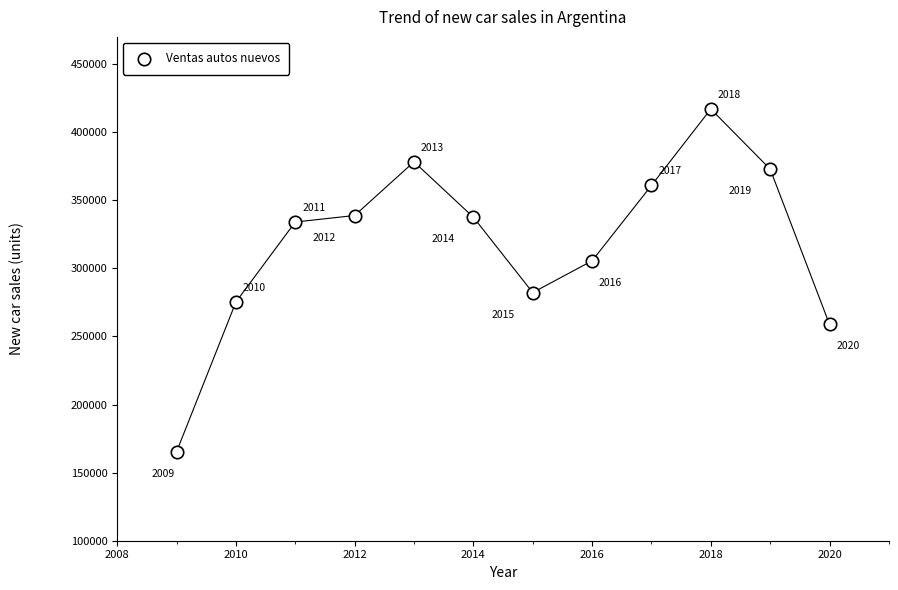

What Y value in the scatter plot is closest to 291170?

282232